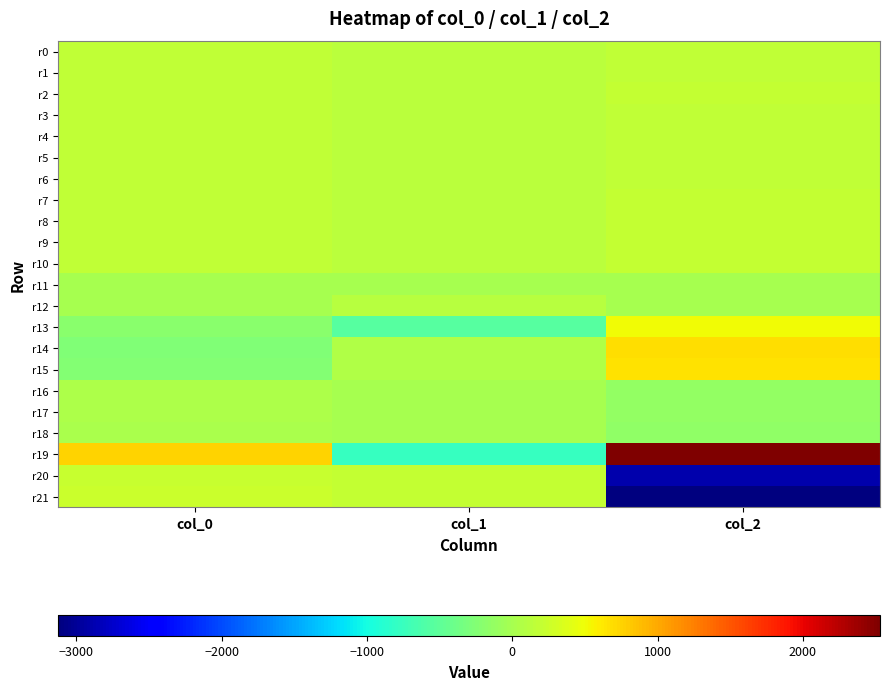

What is the maximum value shown in the chart?

2529.8